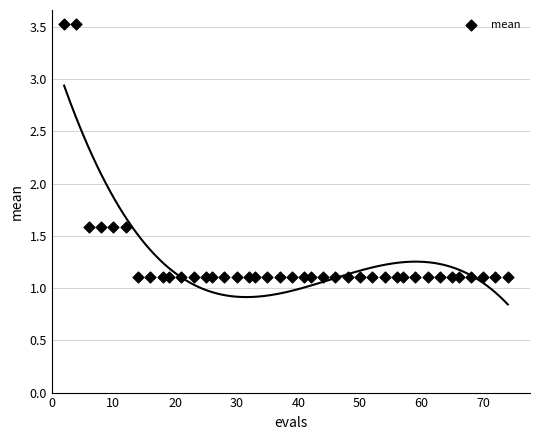

What is the range of Y values (max minus min)?

2.4